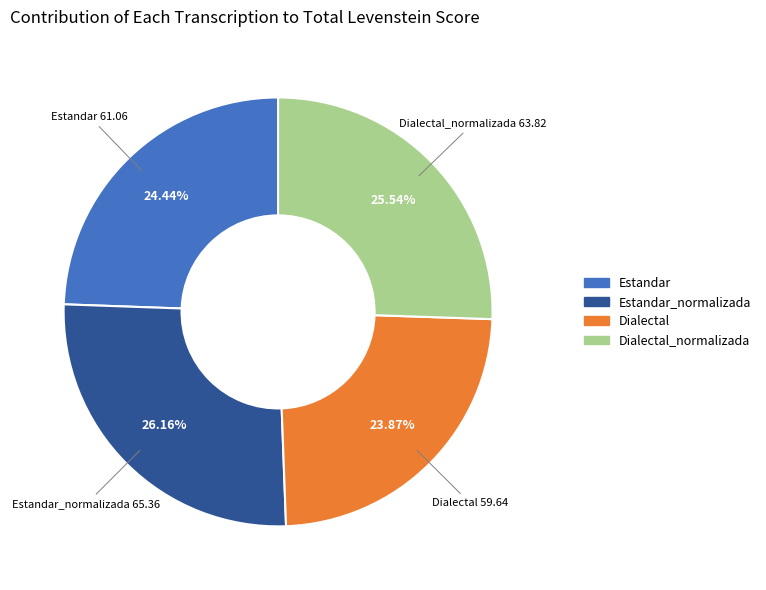

True or false: Dialectal accounts for 24% of the total.

True